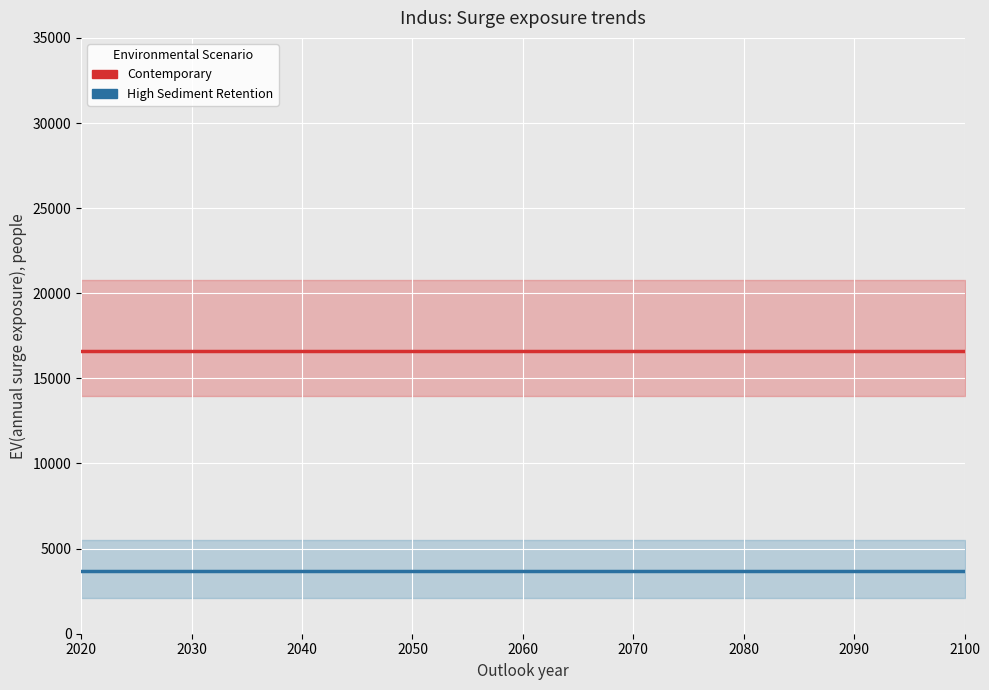

Reading left to right, what are all the values shown in this chart?

Contemporary: 2020=16620.5	2030=16620.5	2040=16620.5	2050=16620.5	2060=16620.5	2070=16620.5	2080=16620.5	2090=16620.5	2100=16620.5
High Sediment Retention: 2020=3687.2	2030=3687.2	2040=3687.2	2050=3687.2	2060=3687.2	2070=3687.2	2080=3687.2	2090=3687.2	2100=3687.2